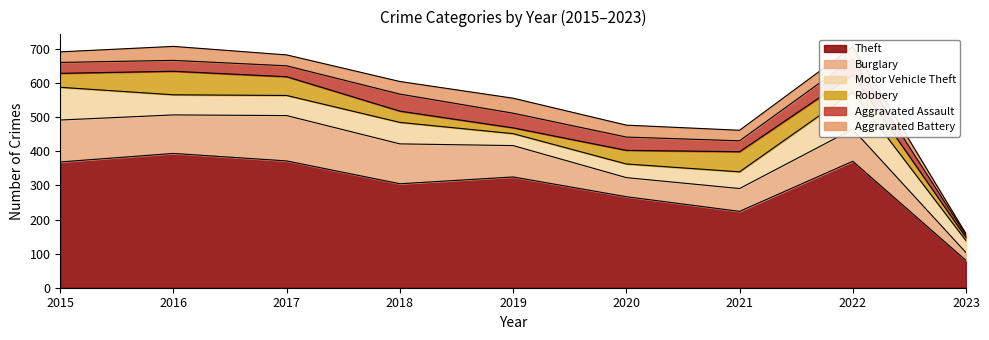

At which category is the sum across all series the highest?

2016